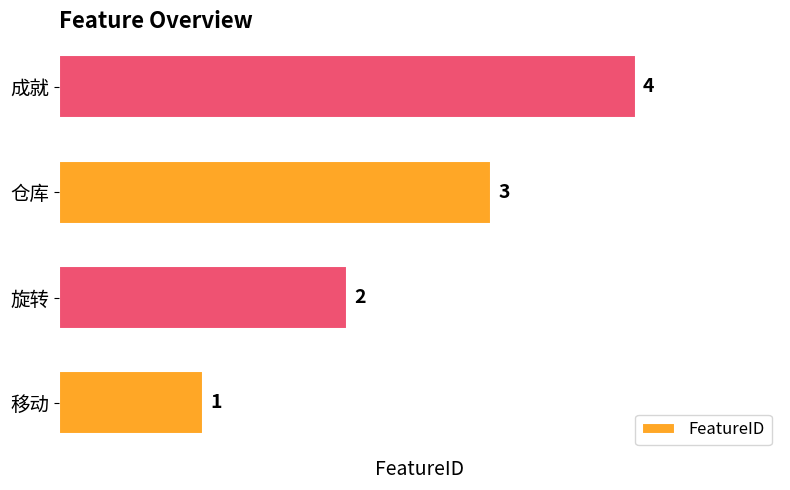

What is the sum of the values at 仓库 and 移动?

4